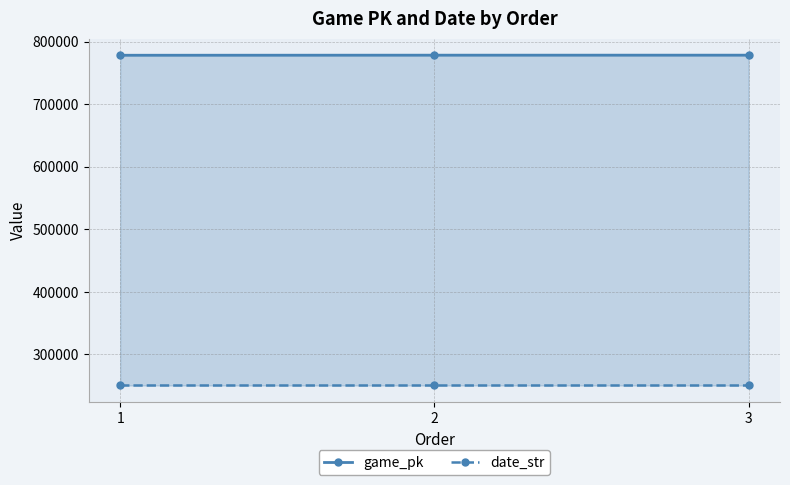

Between 1 and 2, which is larger?

2